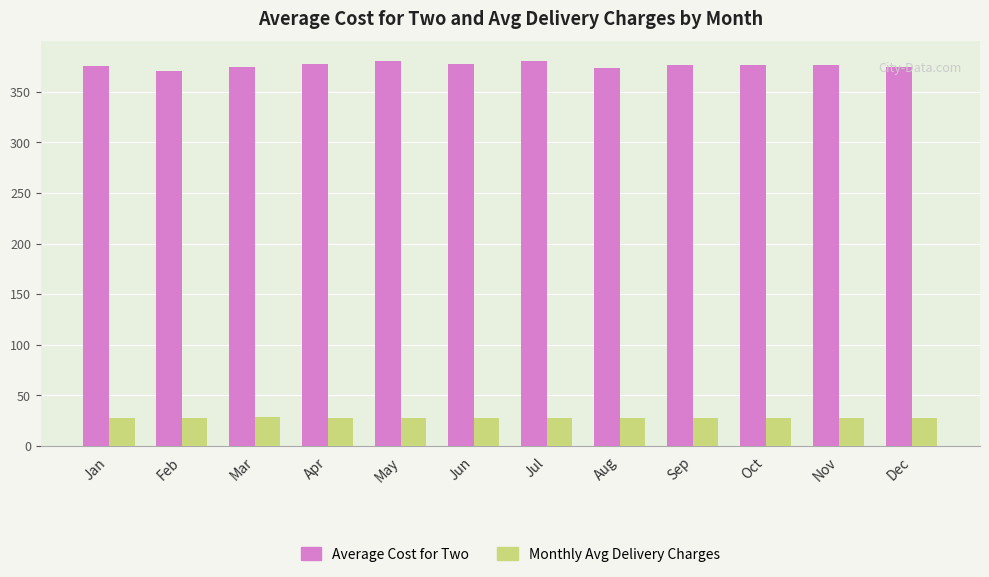

Does the chart contain any negative values?

No